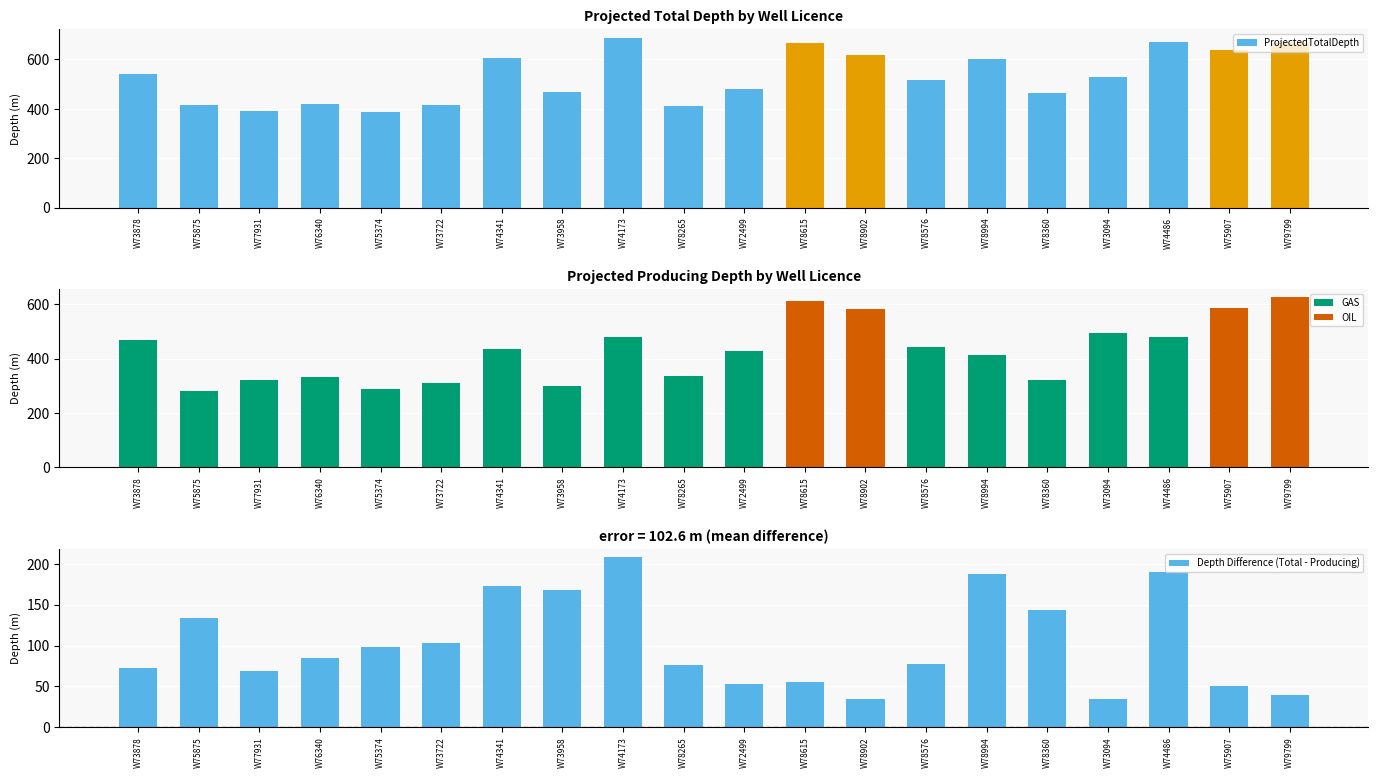

What value does the ProjectedProducingDepth series have at W73094?

495.0